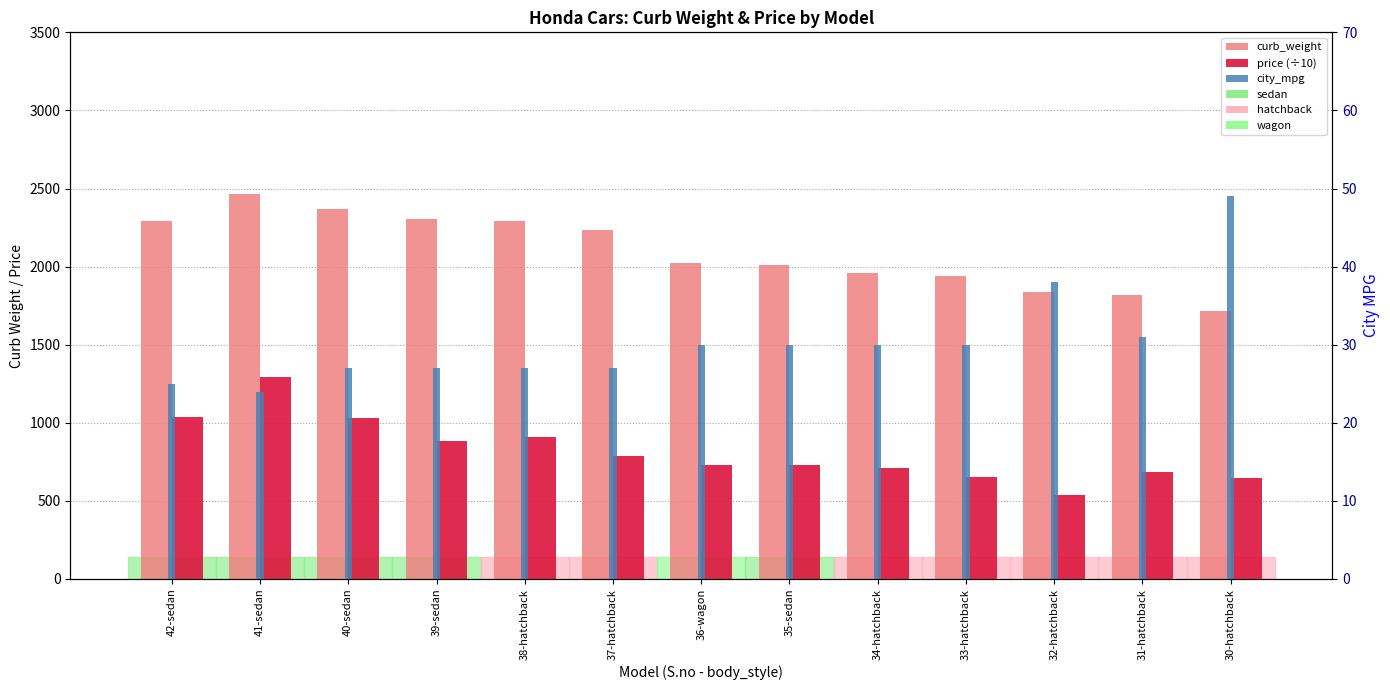

Which series has the largest range (max minus min)?

price (÷10)